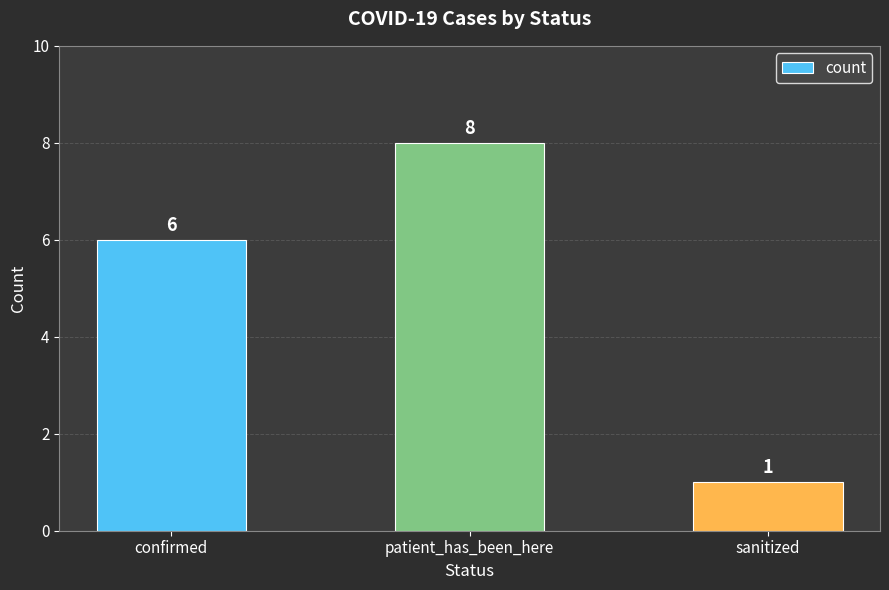

How many values are between 1 and 8?

3